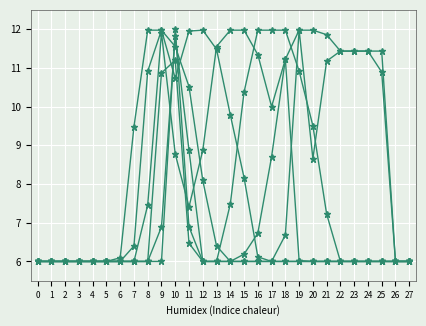

How many lines are shown in the chart?

6